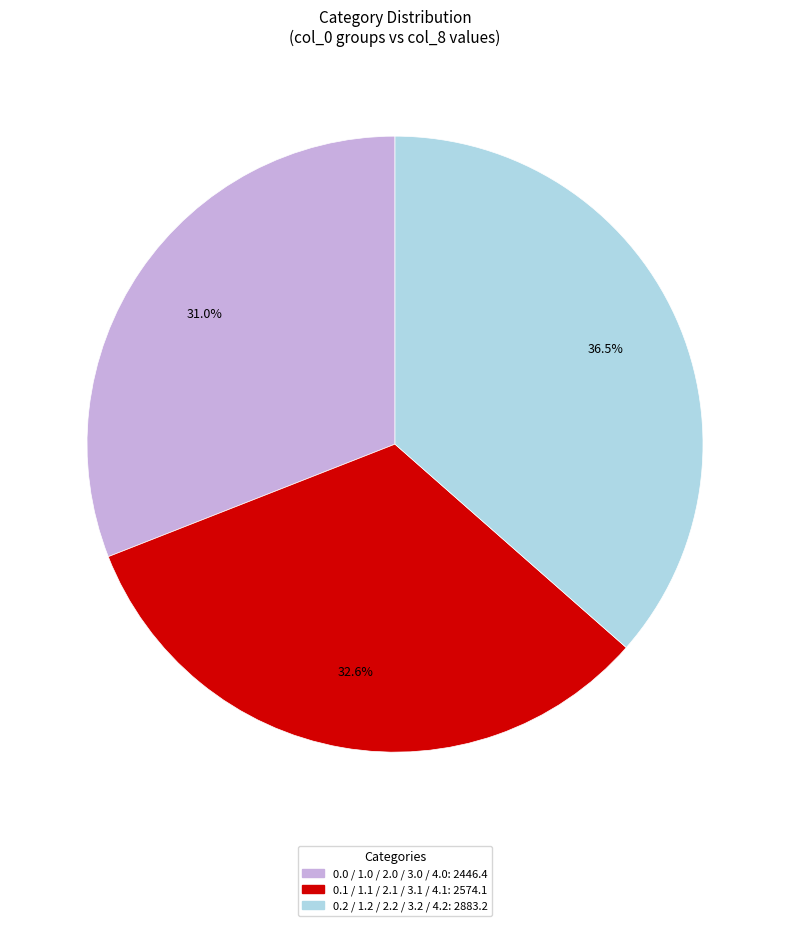

How many segments does this pie chart have?

3